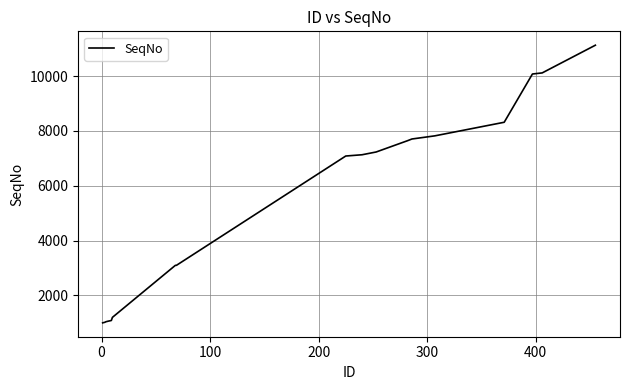

What is the smallest value displayed?

1000